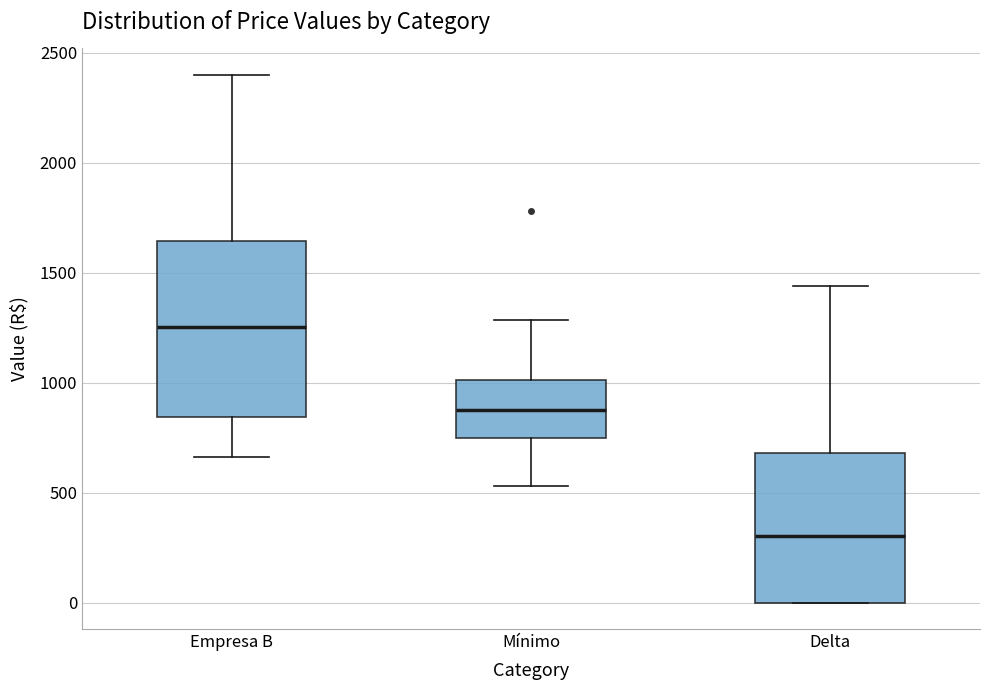

Reading left to right, read every box against the y-axis: the position of its median line, the range the box covers, and the ends of its whiskers. The values are not printed on the chart, so give them approximately, as read against the axis.

Empresa B: median 1250, box 850 to 1650, whiskers 650 to 2400
Mínimo: median 900, box 750 to 1000, whiskers 550 to 1300
Delta: median 300, box 0 to 700, whiskers 0 to 1450